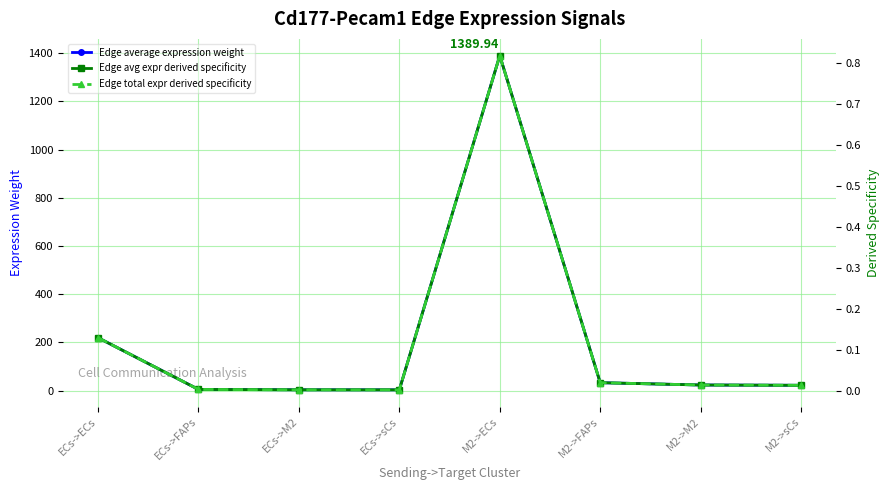

List the labels in order of Edge avg expr derived specificity value, largest first.

M2->ECs, ECs->ECs, M2->FAPs, M2->M2, M2->sCs, ECs->FAPs, ECs->M2, ECs->sCs